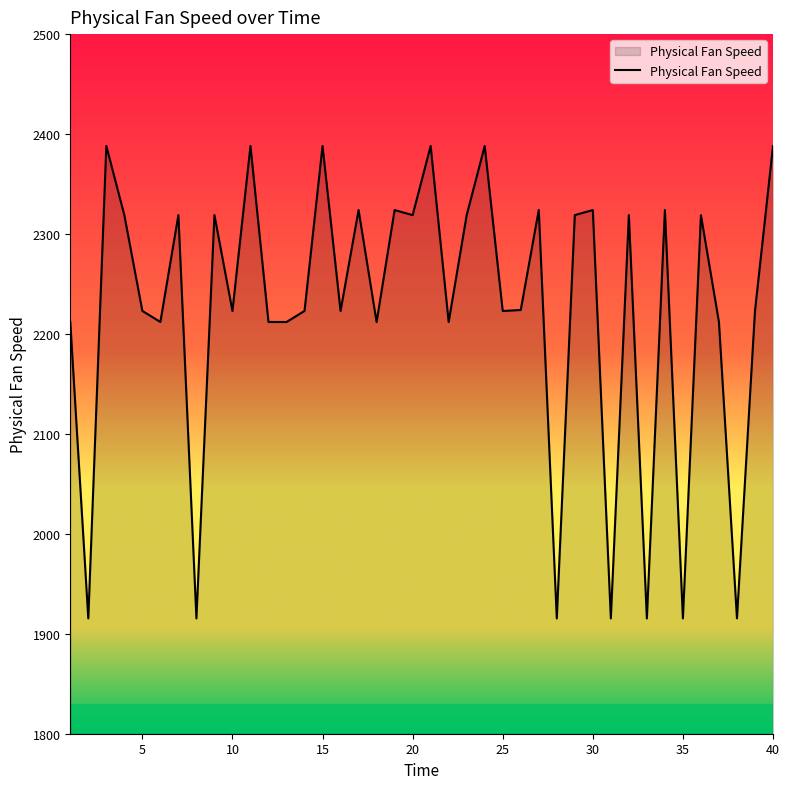

What is the maximum value shown in the chart?

2388.1